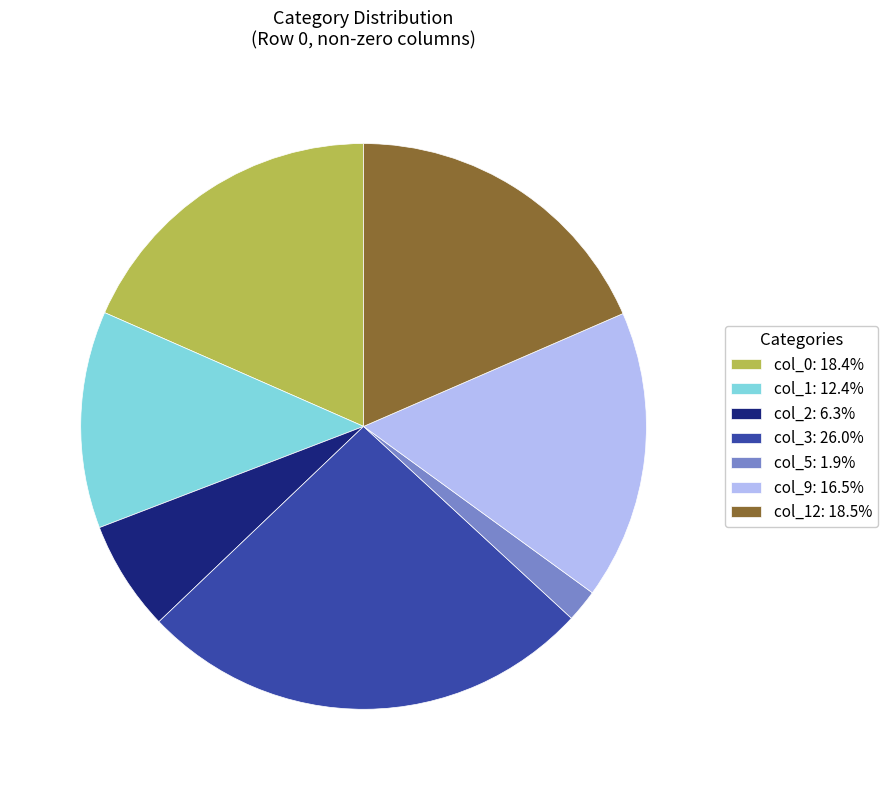

Count the number of slices in the pie.

7